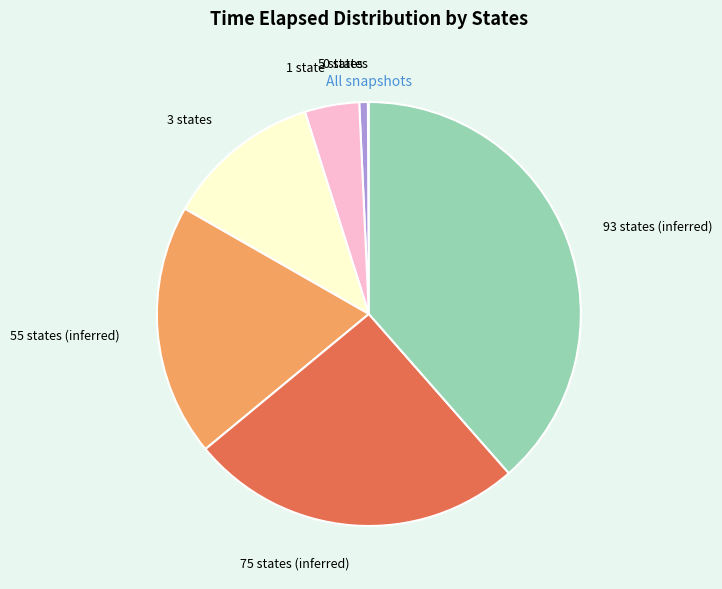

Do 5 states and 1 state together represent more than half of the pie?

No